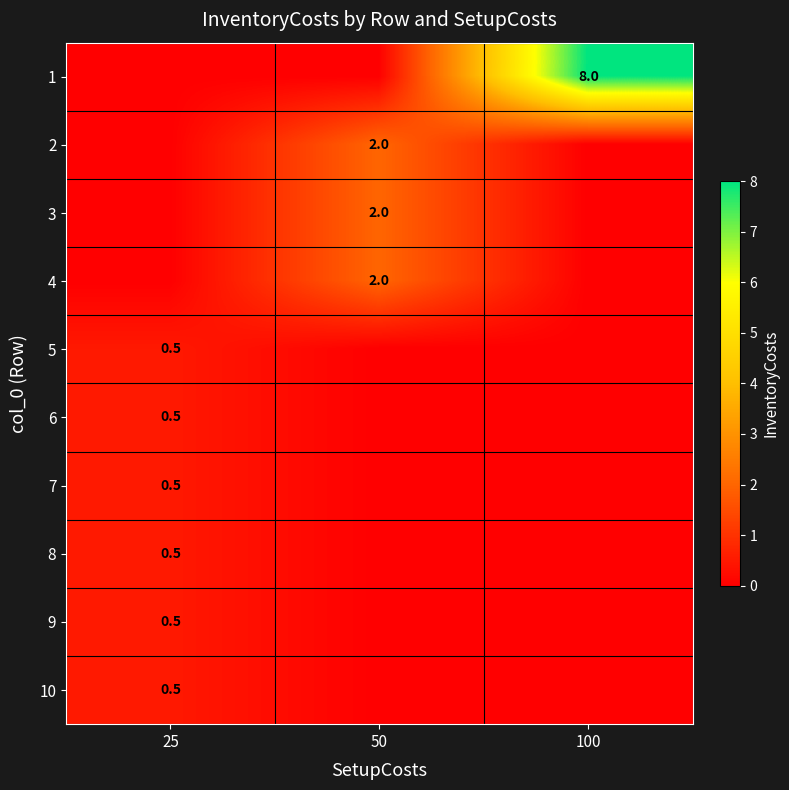

True or false: 8 has a value of 0.5 at 25.

True